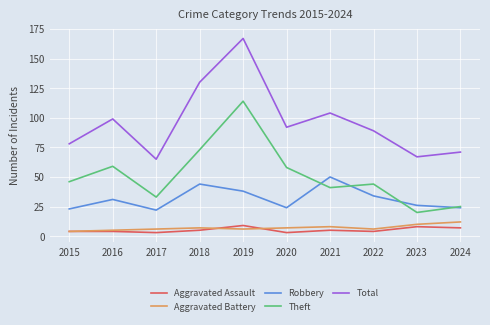

Is it true that Aggravated Assault equals 5 at 2021?

True